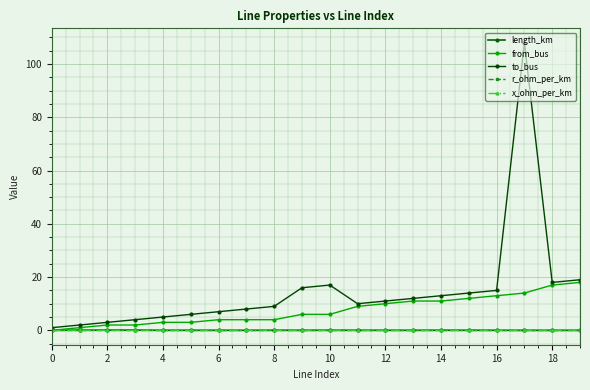

At how many categories does at least one series exceed 54?

1